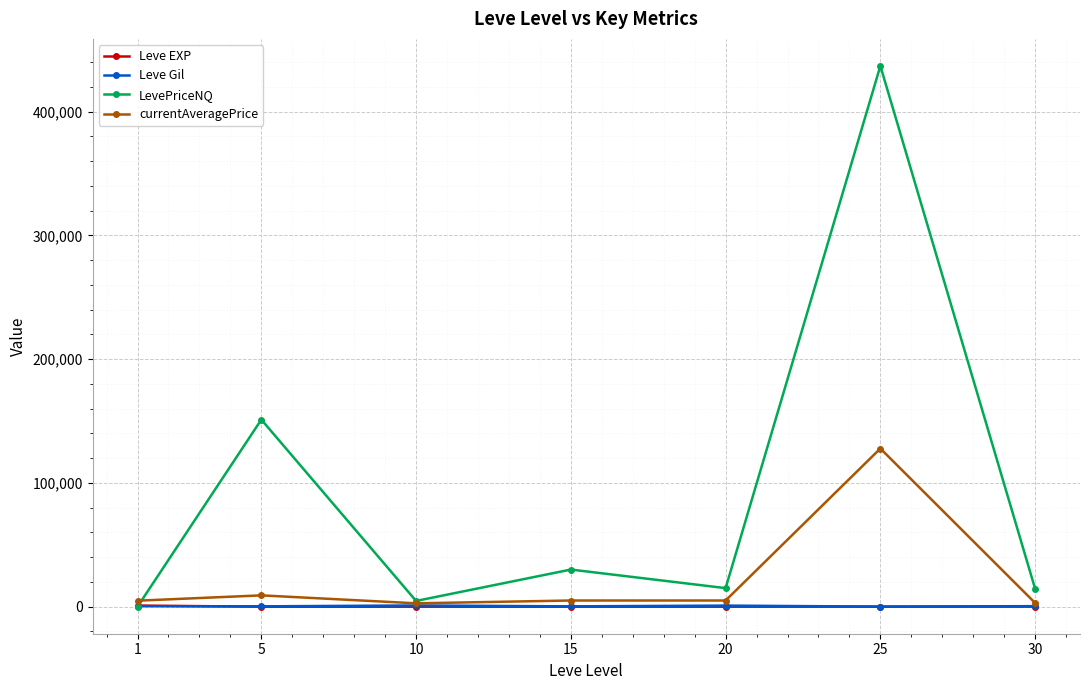

Where is the first local minimum for LevePriceNQ?

10